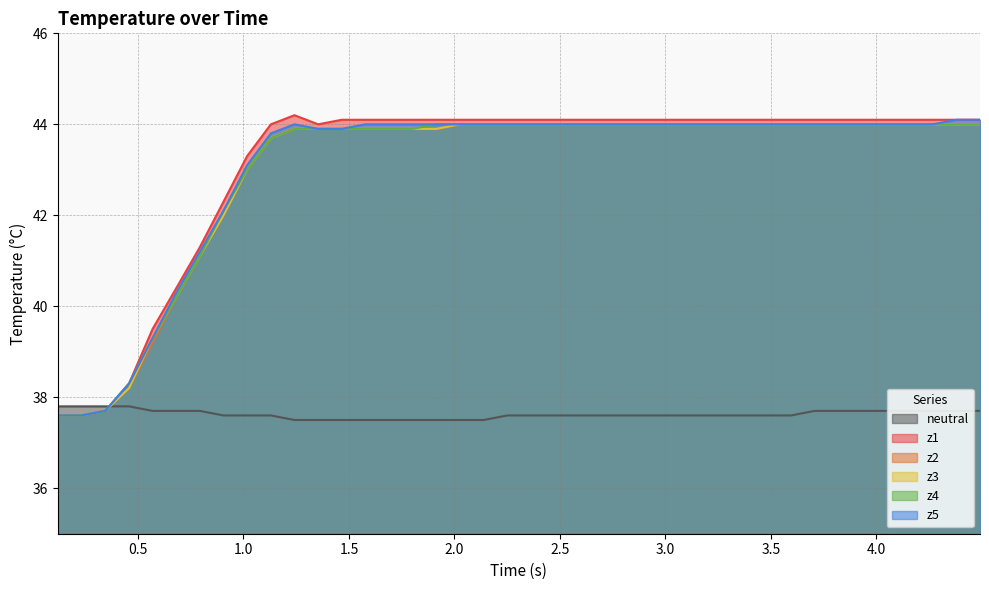

In z1, how many points are higher than both neighbors (excluding endpoints)?

1